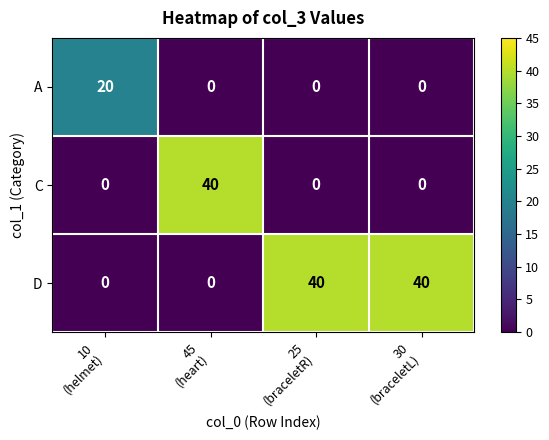

How many data points does each series have?

4